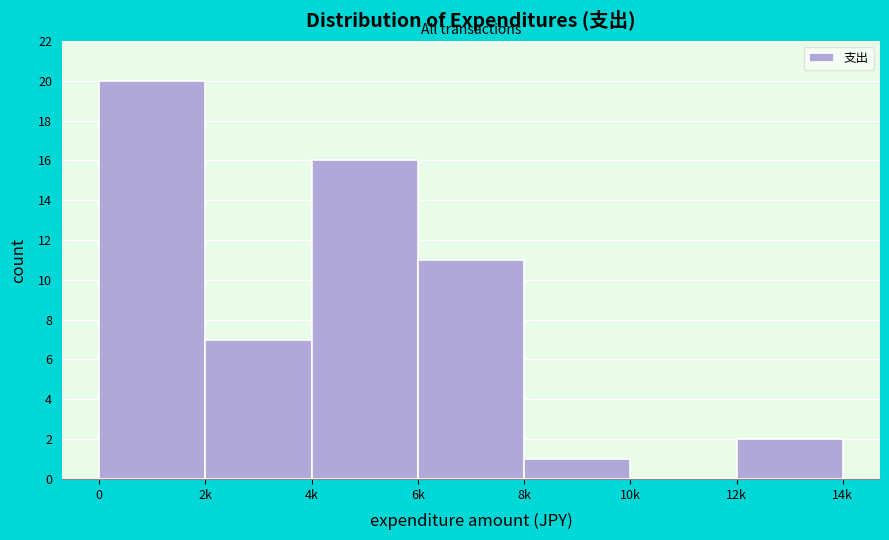

Reading right to left, extract all data points from this chart.

12k=2	10k=0	8k=1	6k=11	4k=16	2k=7	0=20